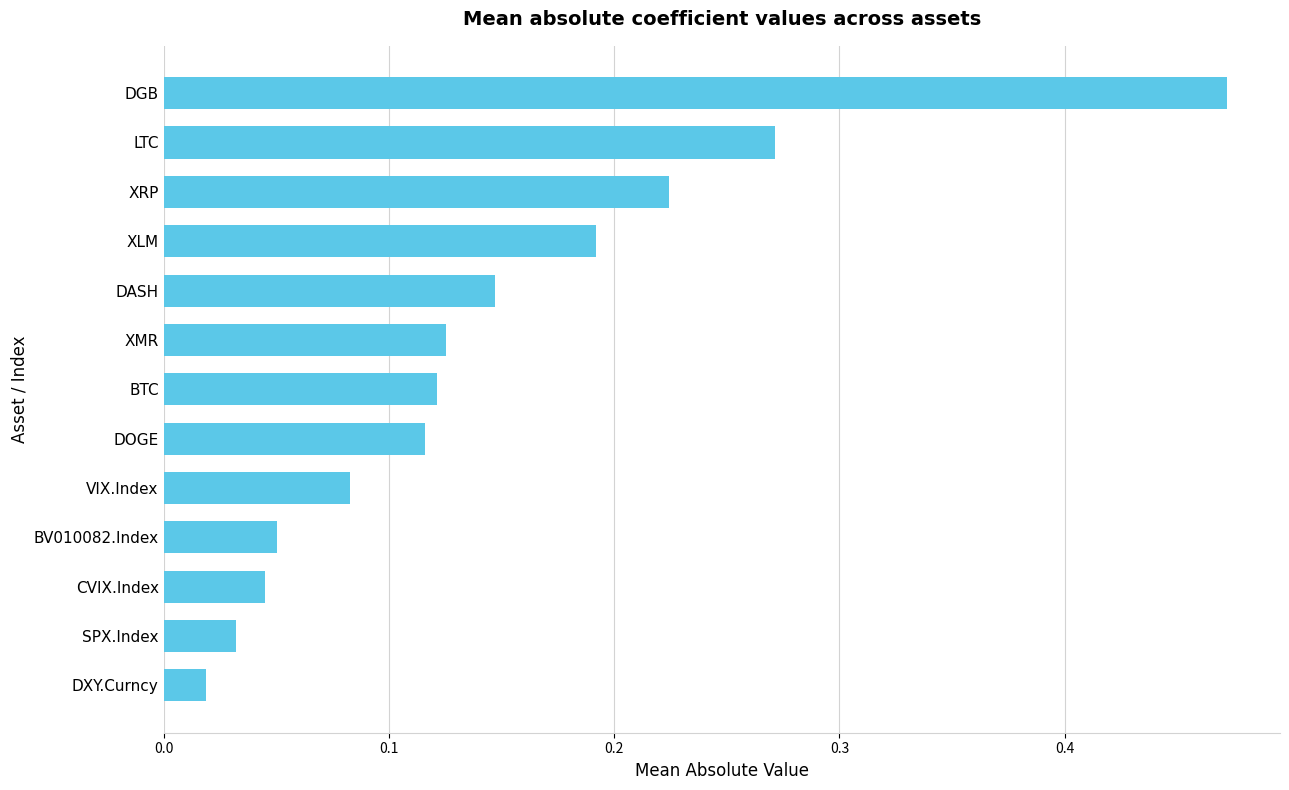

At which label is the value closest to 0?

DXY.Curncy